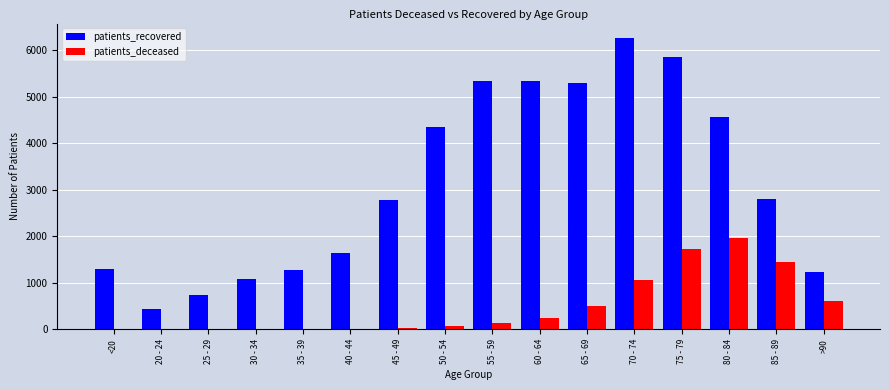

Is the value of patients_recovered at 75 - 79 greater than the value of patients_deceased at 35 - 39?

Yes